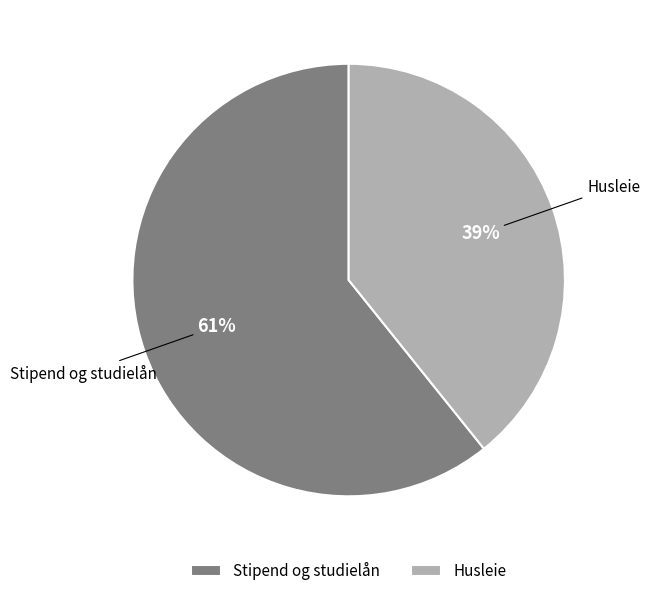

To the nearest percent, what portion does Husleie represent?

39%